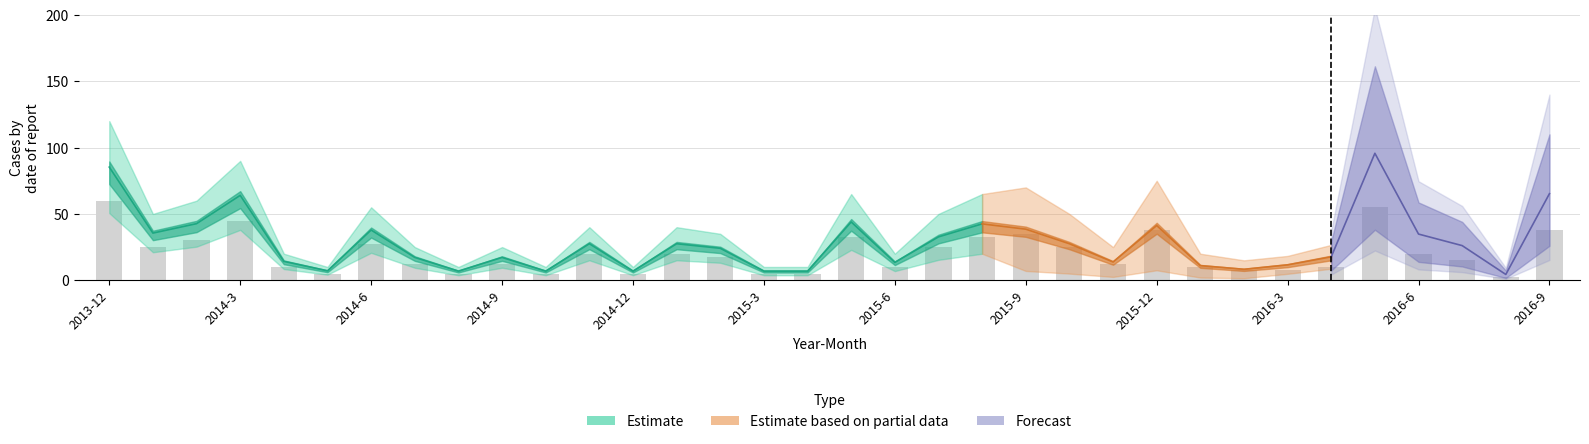

True or false: the data shows 5.5 at 14.

False